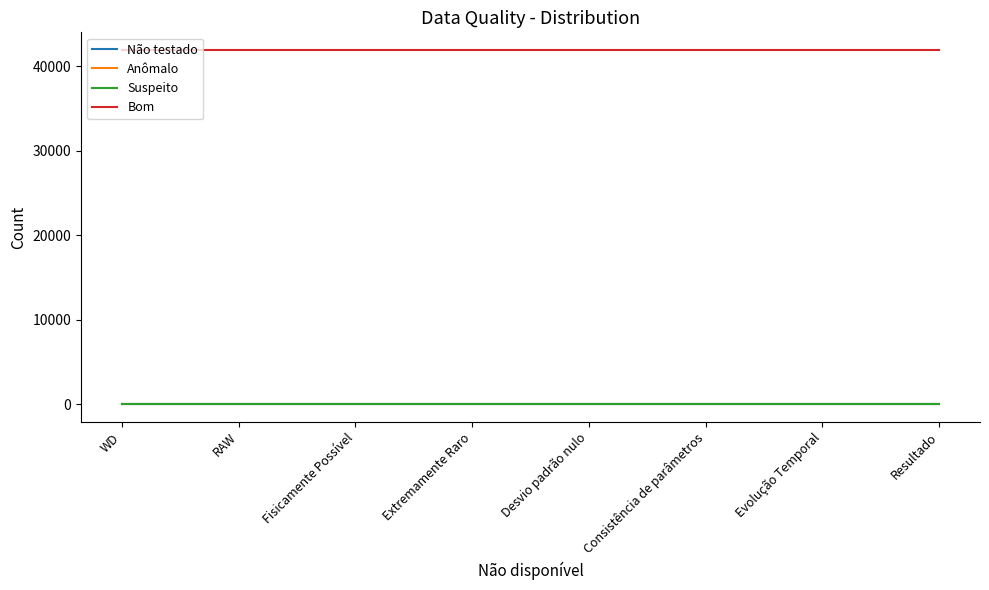

At which category is the sum across all series the highest?

WD